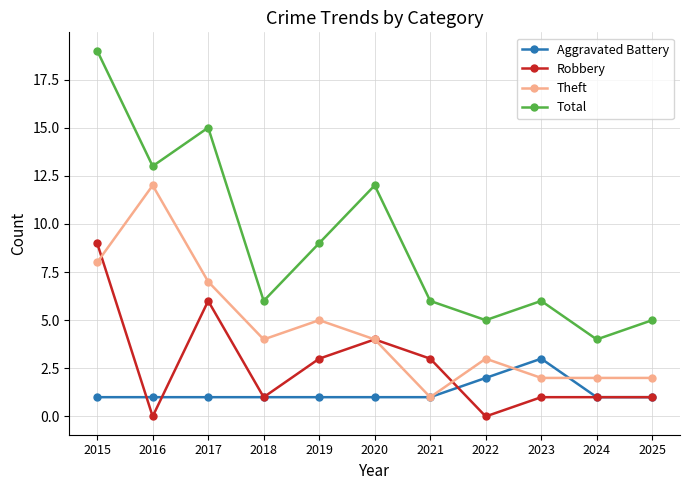

True or false: Theft has a value of 12 at 2016.

True